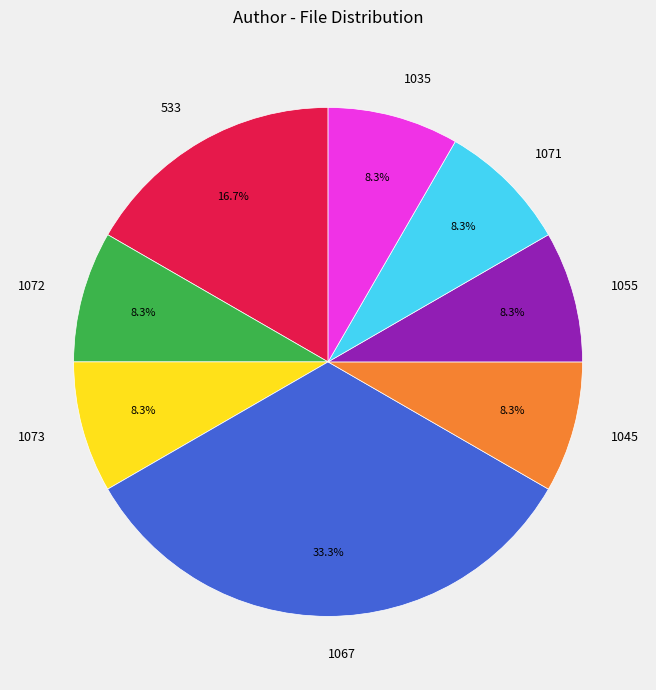

To the nearest percent, what is the average slice percentage?

12%